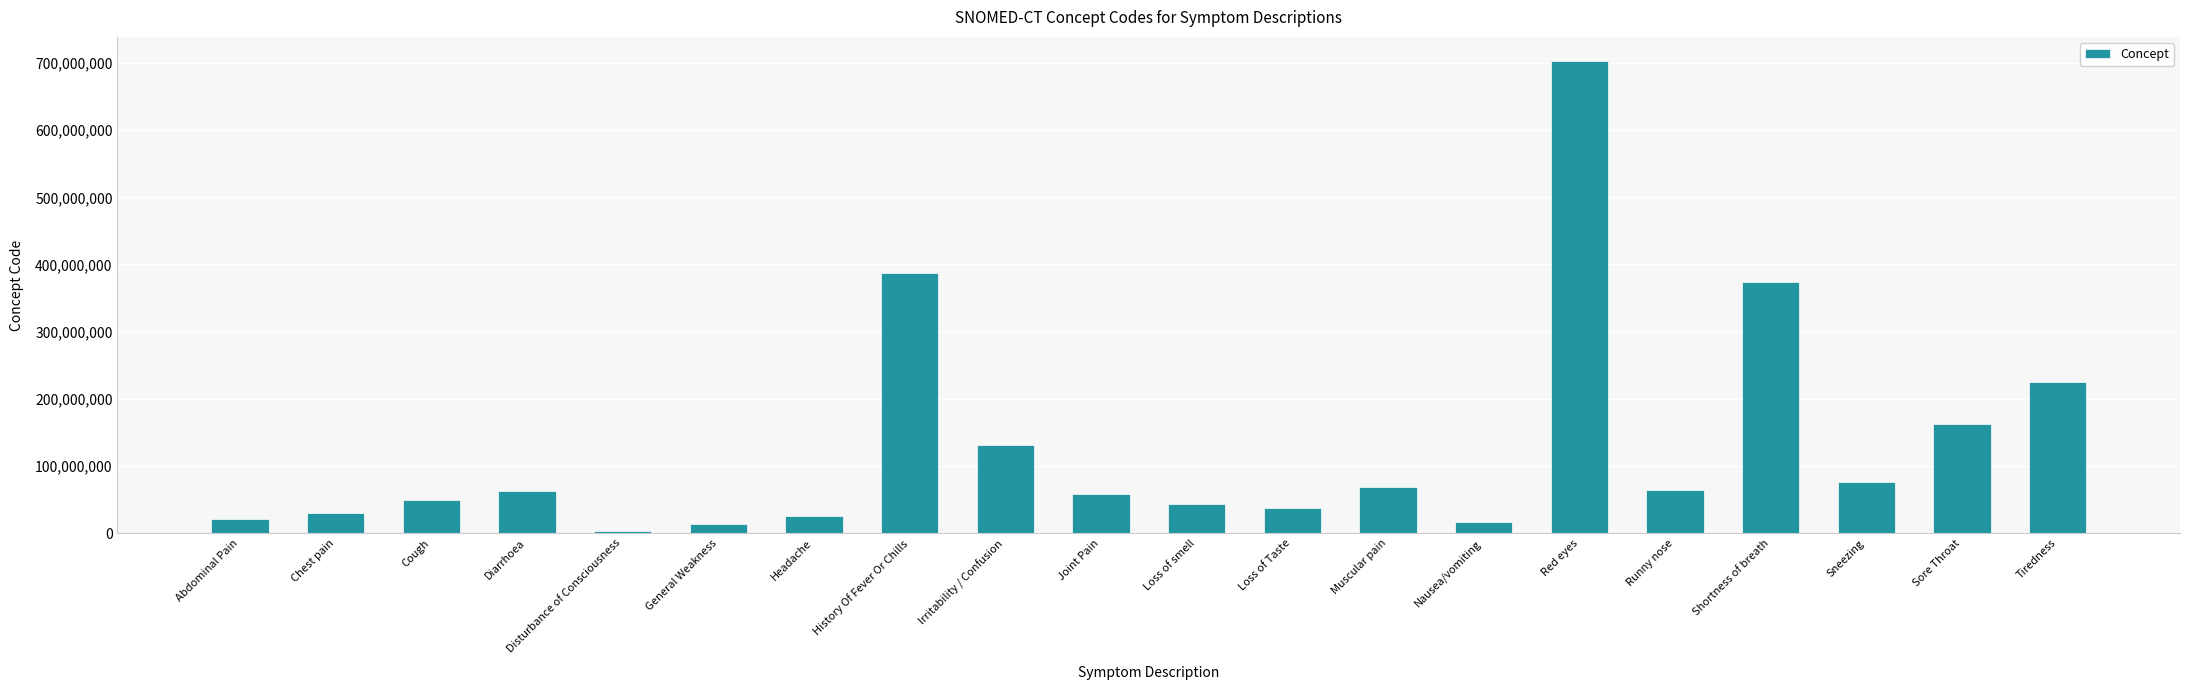

What position from the left is Disturbance of Consciousness?

5